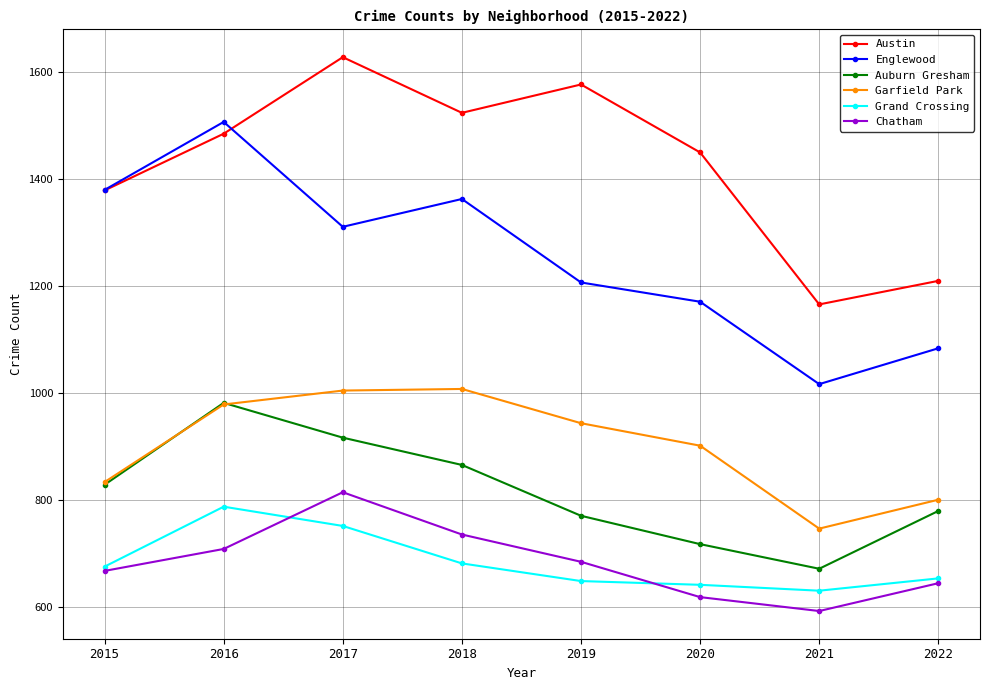

At 2018, list the series in order from smallest to largest.

Grand Crossing, Chatham, Auburn Gresham, Garfield Park, Englewood, Austin